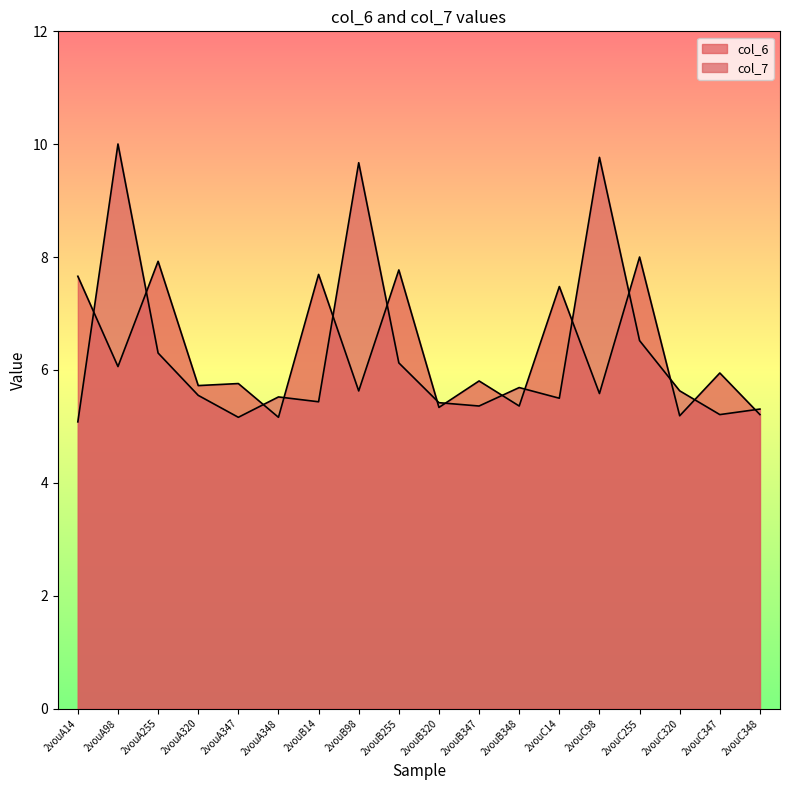

Which label corresponds to the smallest value in the chart?

2vouA14